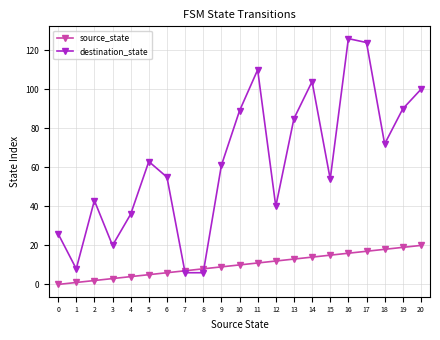

How many intersections are there between destination_state and source_state?

2